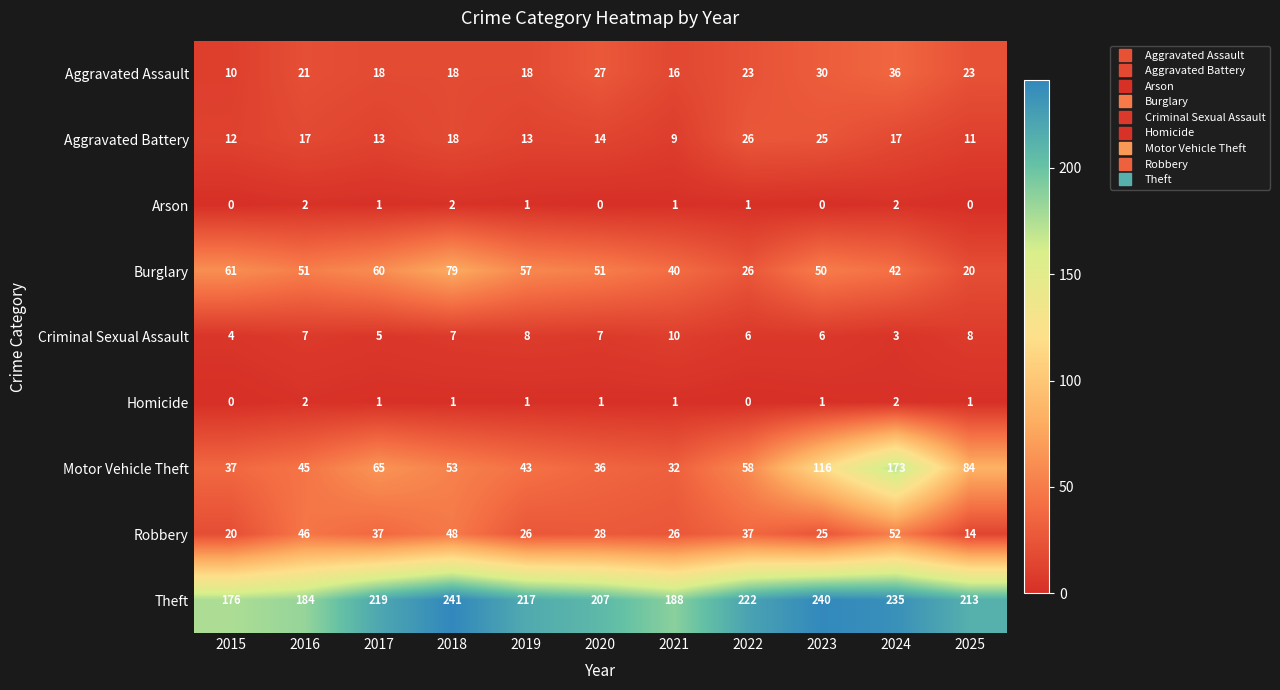

What is the average value of the Robbery series?

33